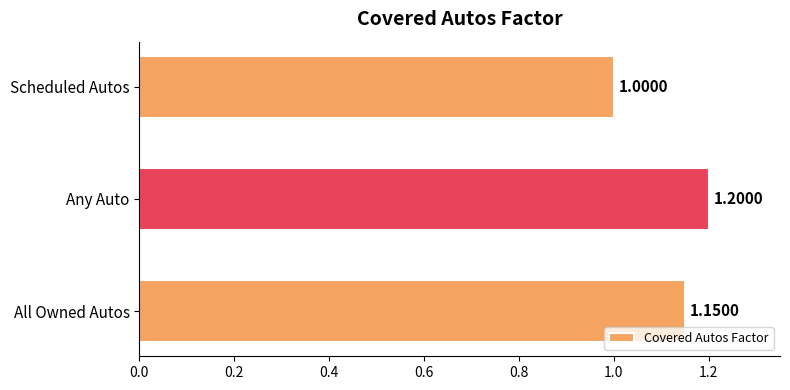

Where is the data nearest to the value 1?

Scheduled Autos